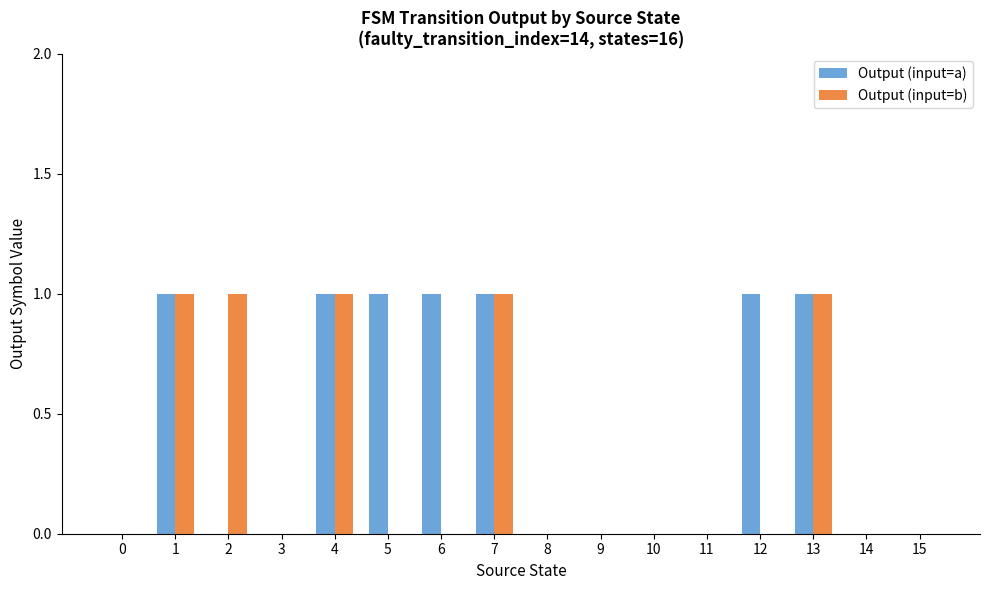

Reading right to left, list all the values displayed in this chart.

Output (input=a): 15=0	14=0	13=1	12=1	11=0	10=0	9=0	8=0	7=1	6=1	5=1	4=1	3=0	2=0	1=1	0=0
Output (input=b): 15=0	14=0	13=1	12=0	11=0	10=0	9=0	8=0	7=1	6=0	5=0	4=1	3=0	2=1	1=1	0=0